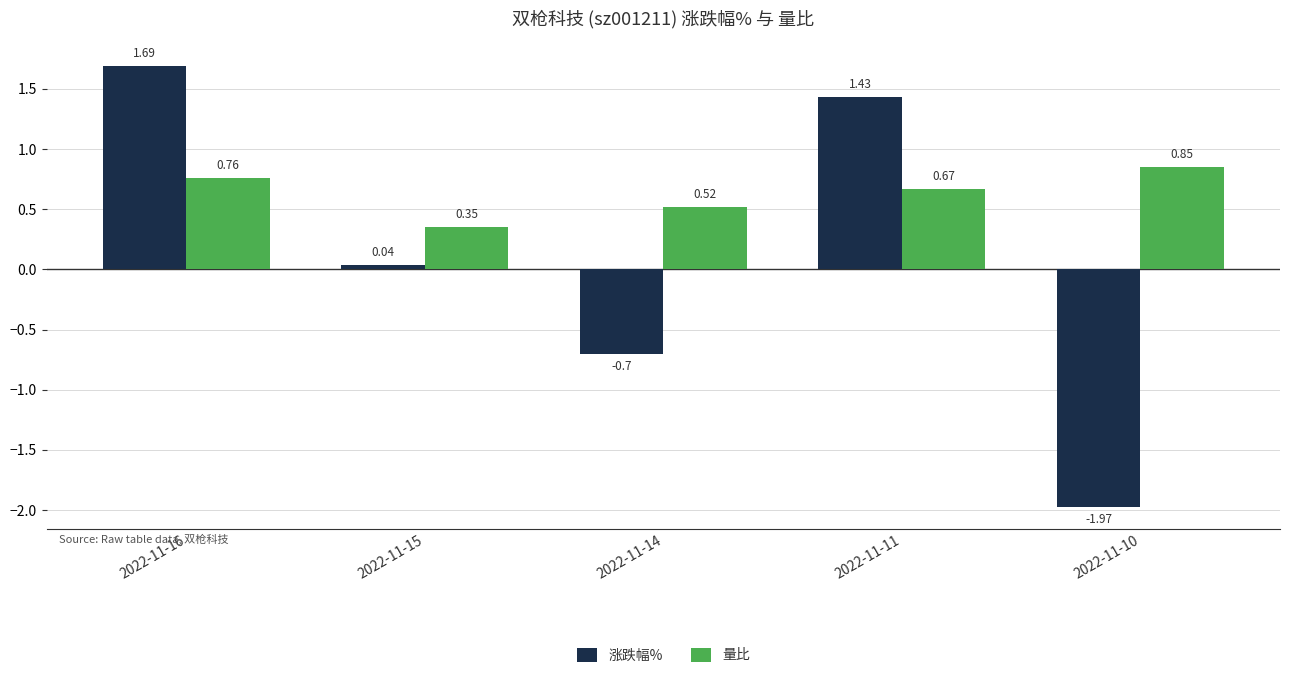

List the labels in order of 涨跌幅% value, smallest first.

2022-11-10, 2022-11-14, 2022-11-15, 2022-11-11, 2022-11-16